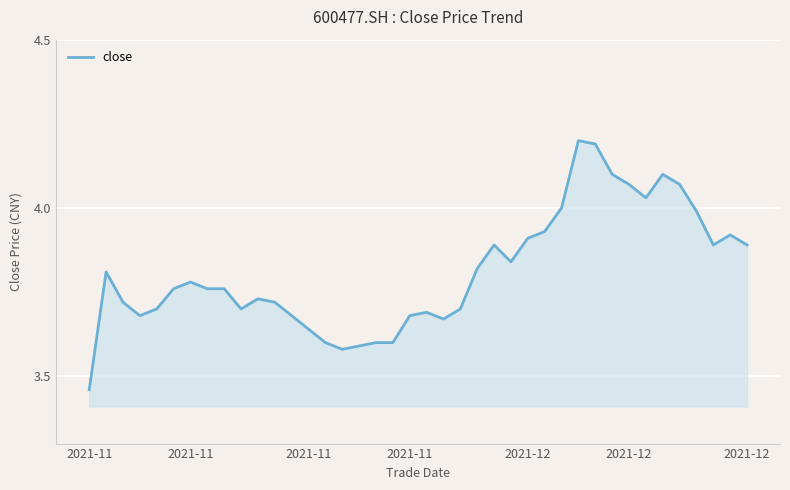

What is the difference between the second highest and minimum values?

0.7